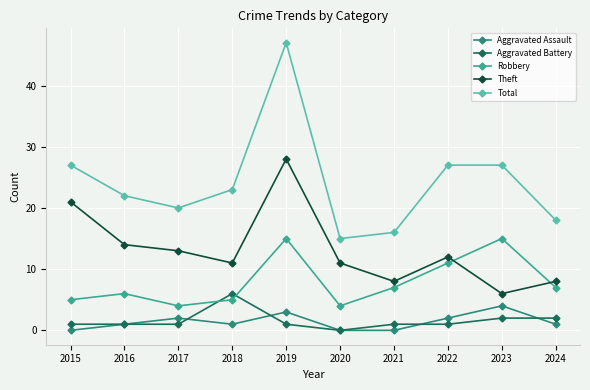

What is the greatest value displayed?

47